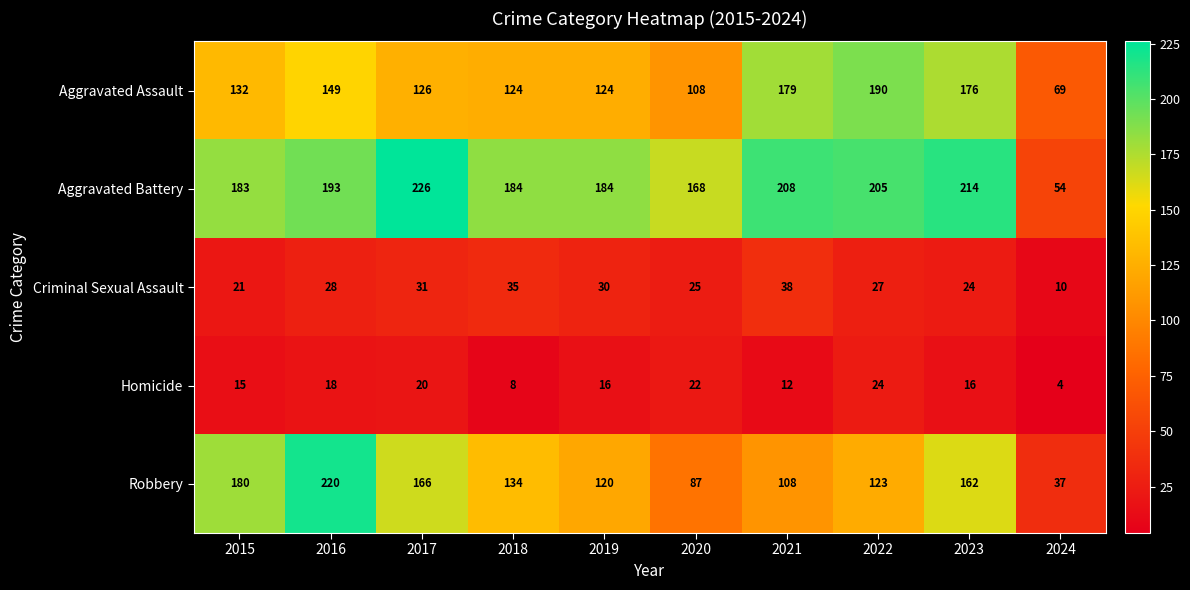

How many data points does each series have?

10